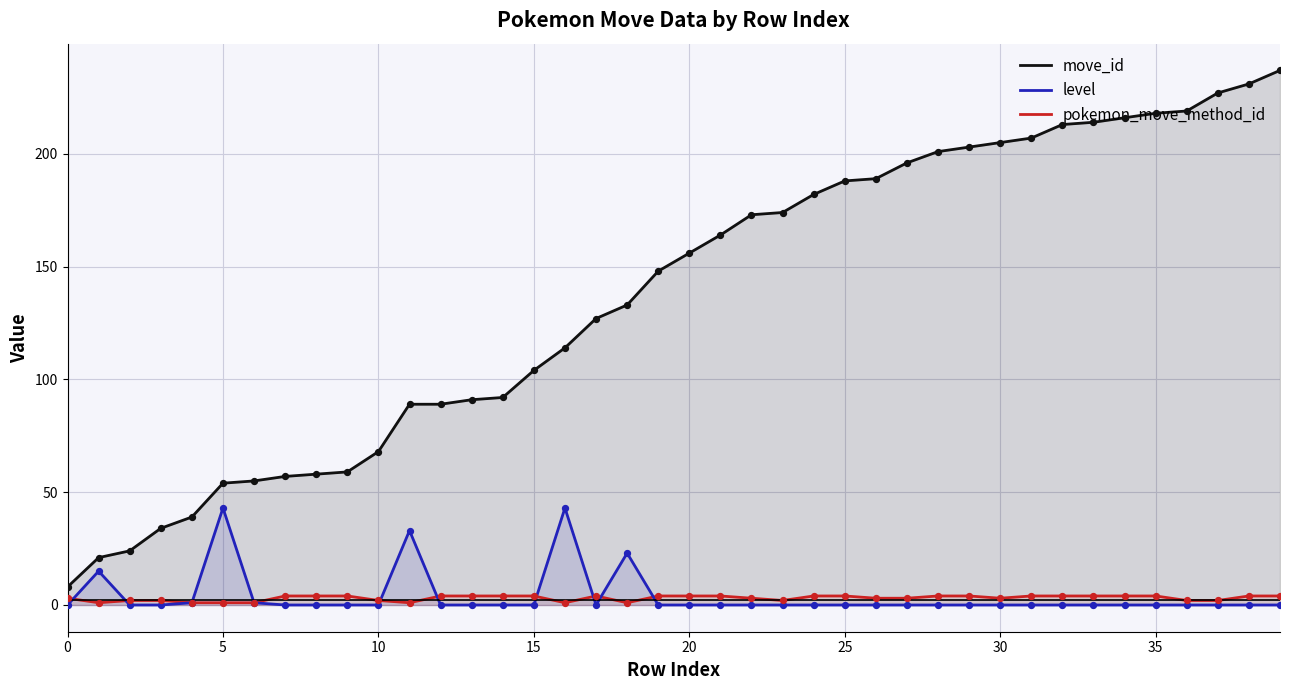

Which series has the widest spread of Y values?

move_id